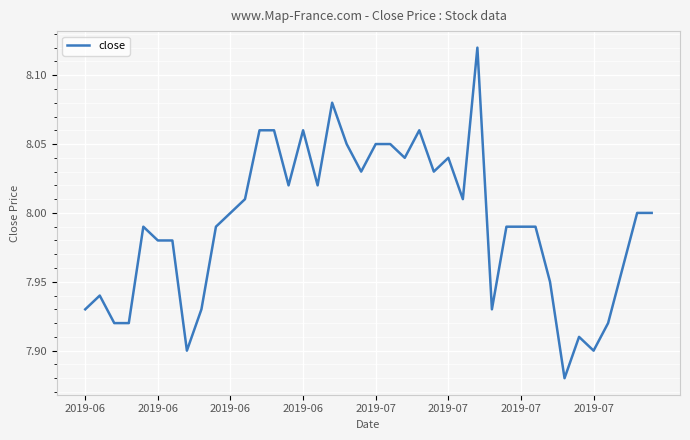

Does the chart have visible grid lines?

Yes